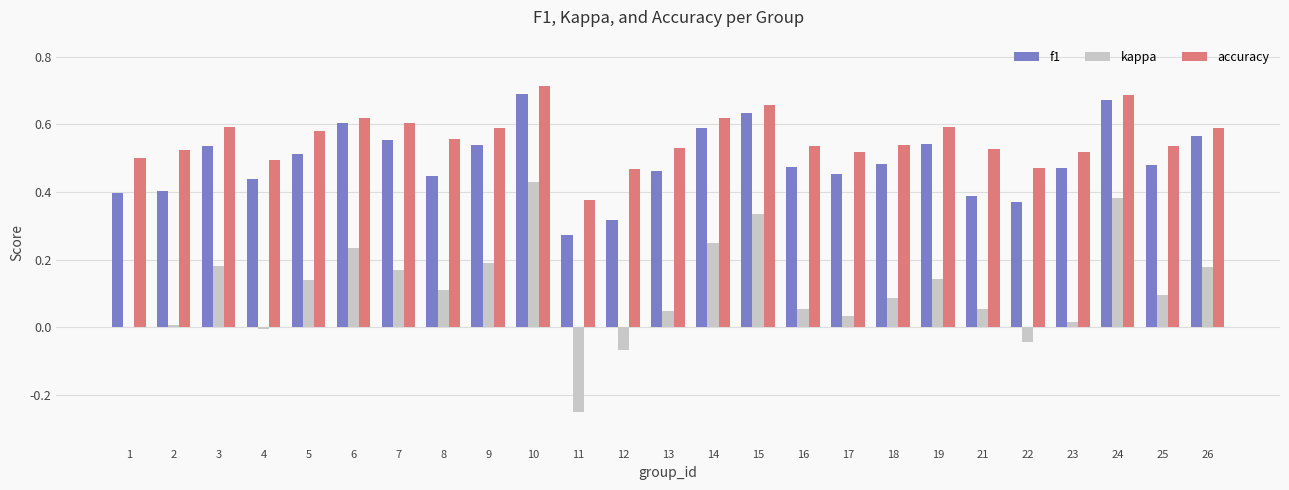

Which series changed the most between 7 and 25?

kappa